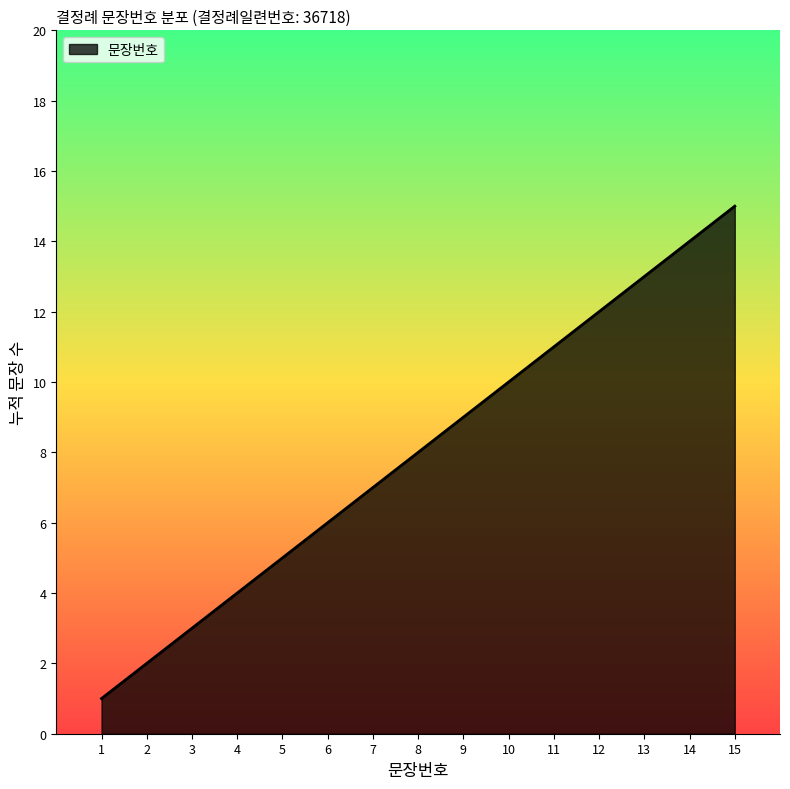

List the labels in order of value, smallest first.

1, 2, 3, 4, 5, 6, 7, 8, 9, 10, 11, 12, 13, 14, 15